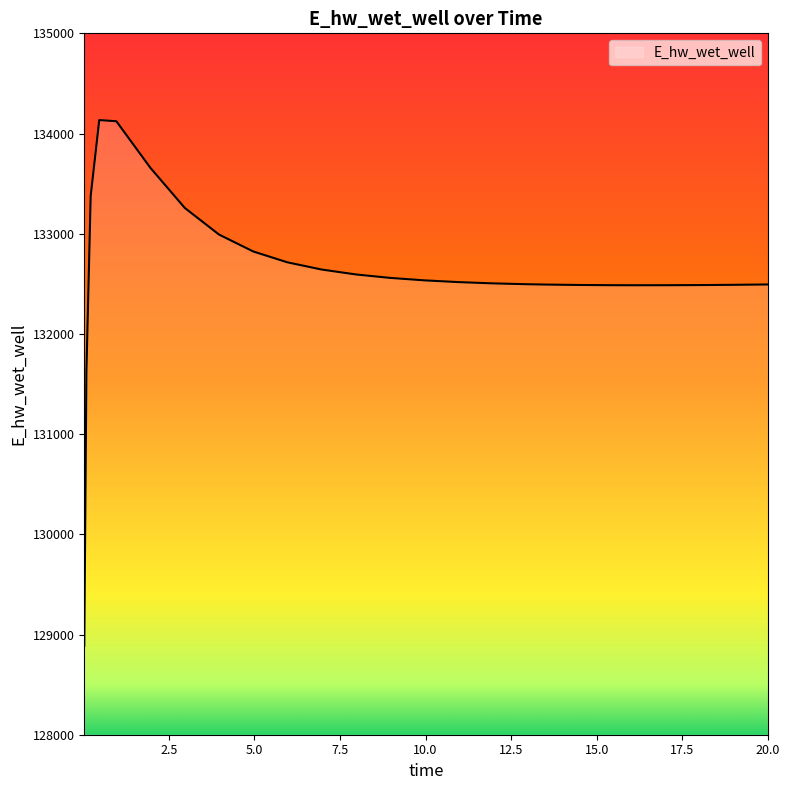

What is the smallest value displayed?

128886.8